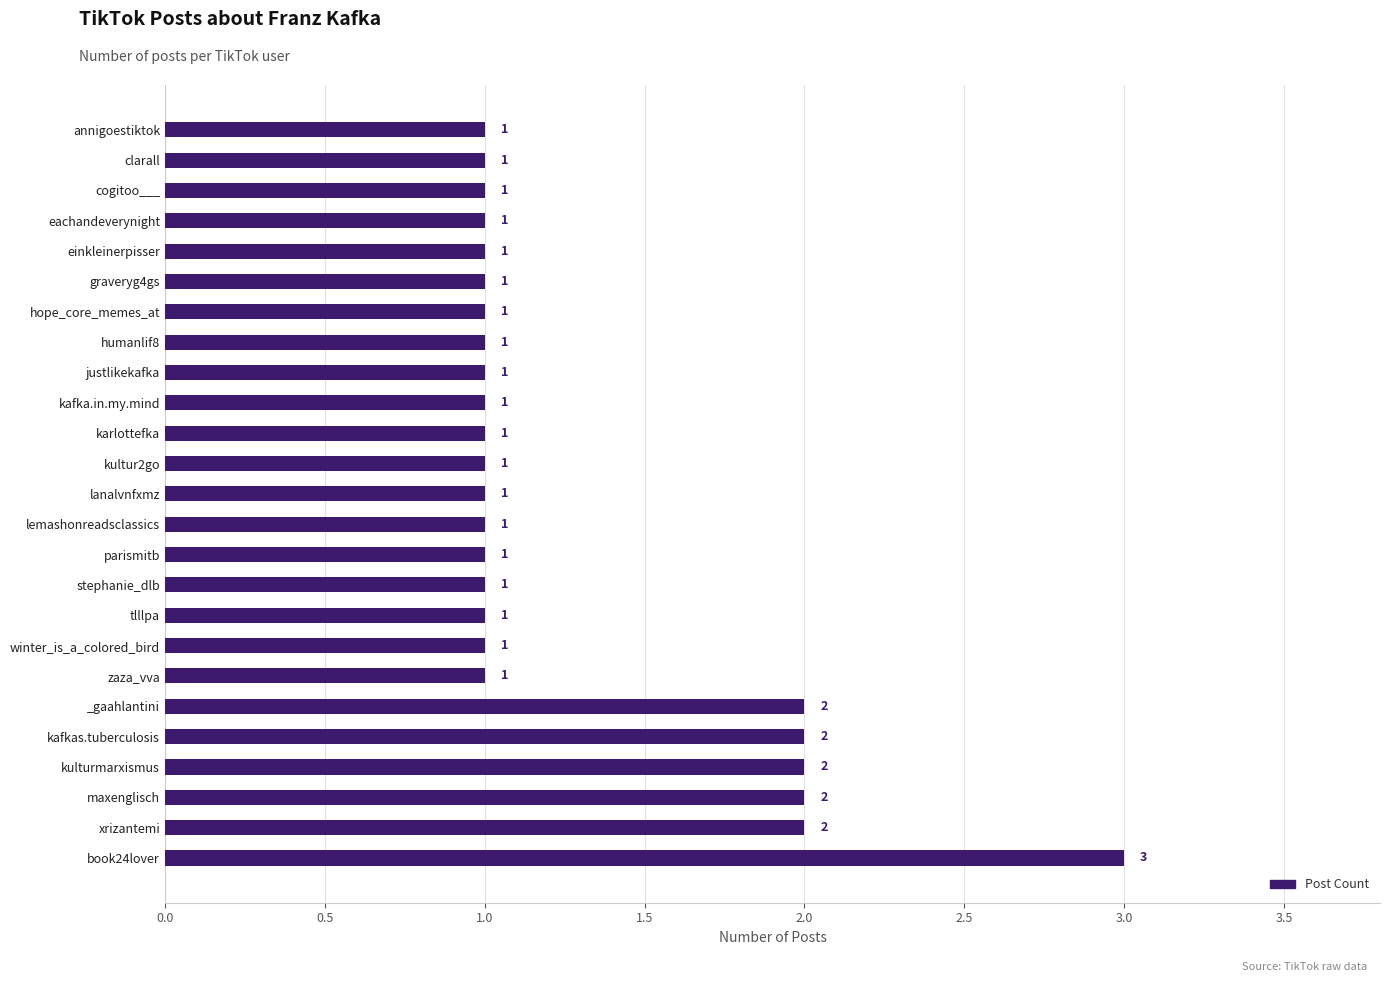

How many values are between 1 and 2?

24